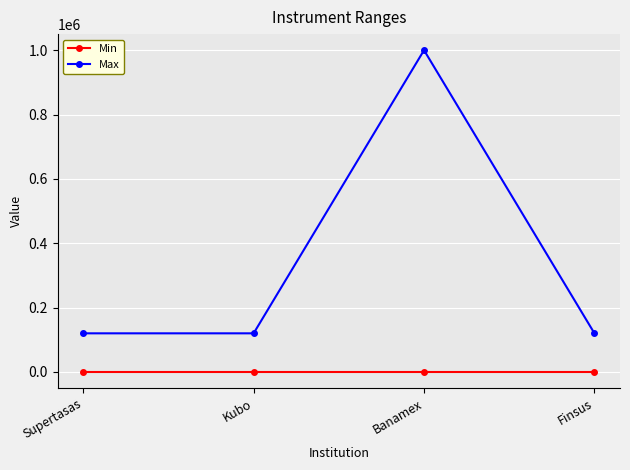

True or false: Max has a value of 120000 at Finsus.

True